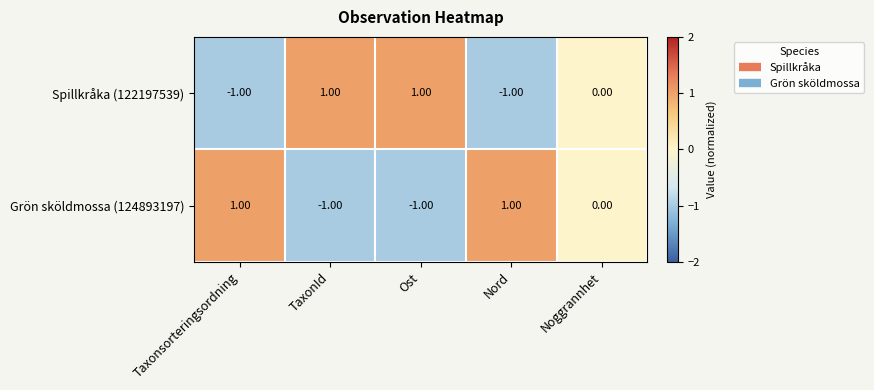

Is the value of Grön sköldmossa (124893197) at TaxonId greater than the value of Spillkråka (122197539) at Ost?

No